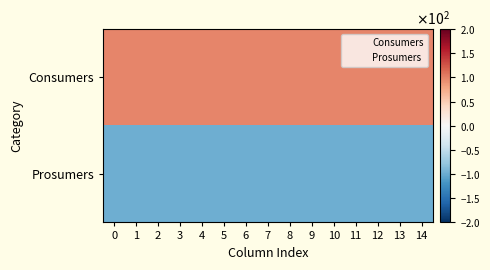

Which has a higher value, 5 or 10?

5